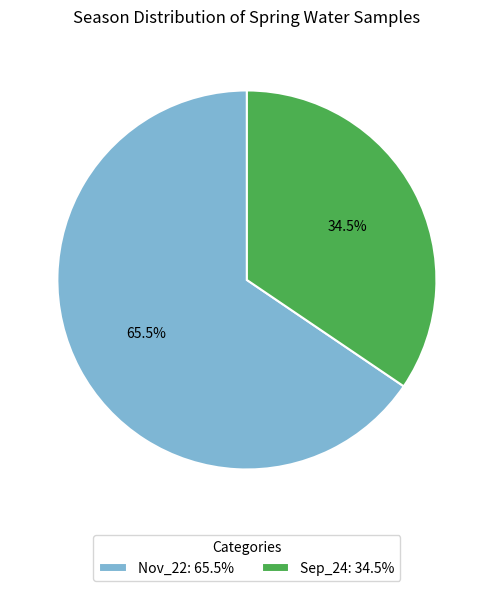

Rank the categories by value from lowest to highest.

Sep_24, Nov_22